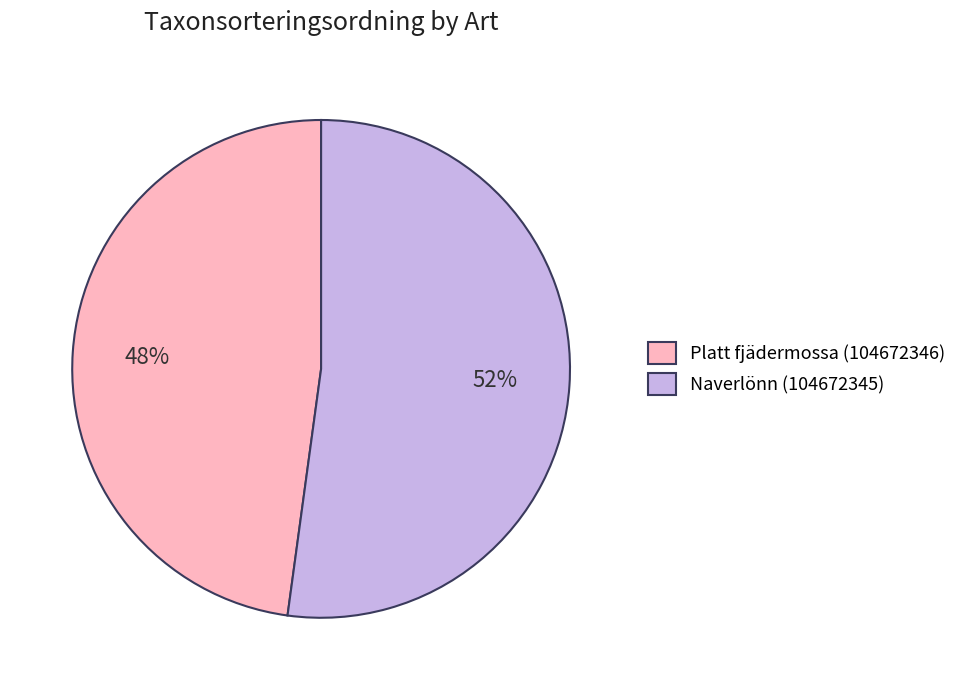

Approximately how many times larger is the value at Naverlönn (104672345) compared to Platt fjädermossa (104672346)?

1.1